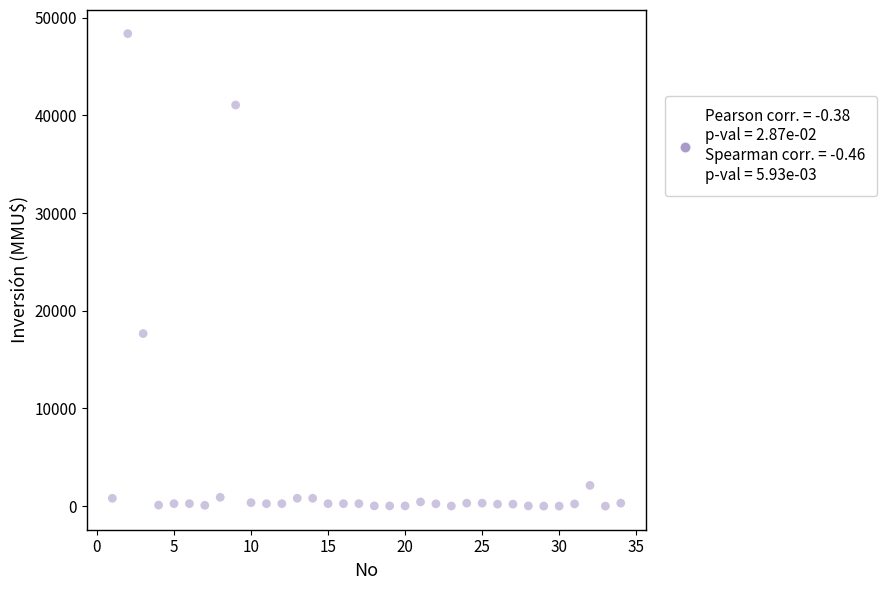

What is the range of X values (max minus min)?

33